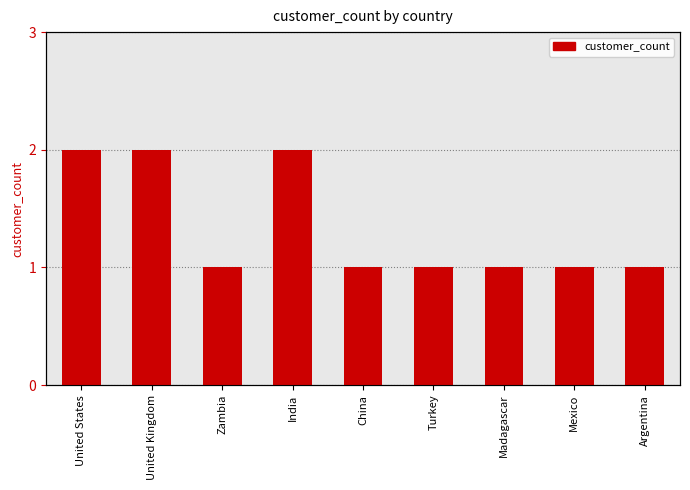

Rank the categories by value from highest to lowest.

United States, United Kingdom, India, Zambia, China, Turkey, Madagascar, Mexico, Argentina